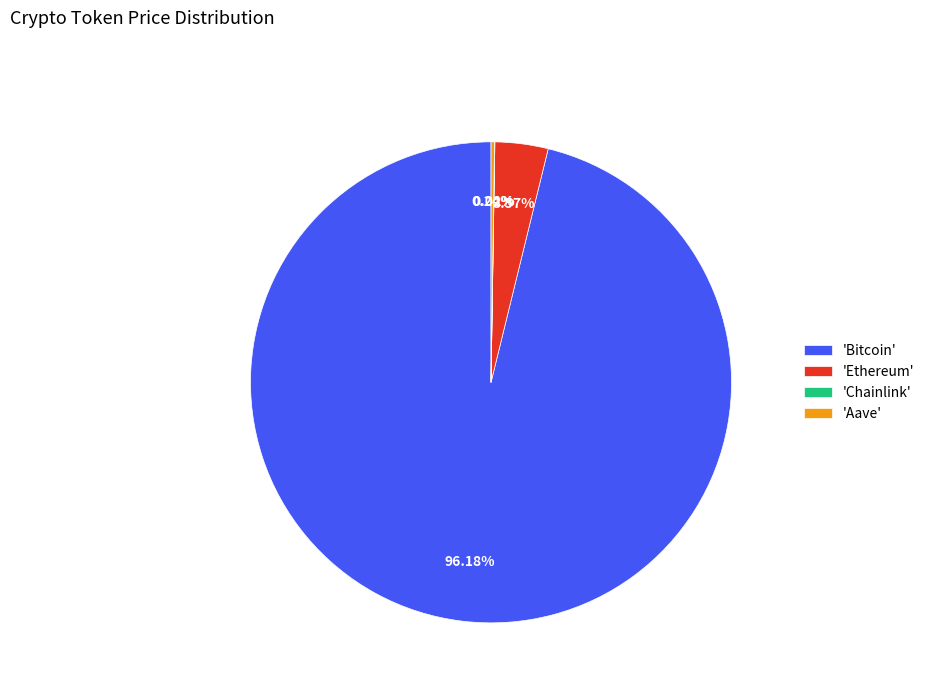

Which slice is the largest?

'Bitcoin'